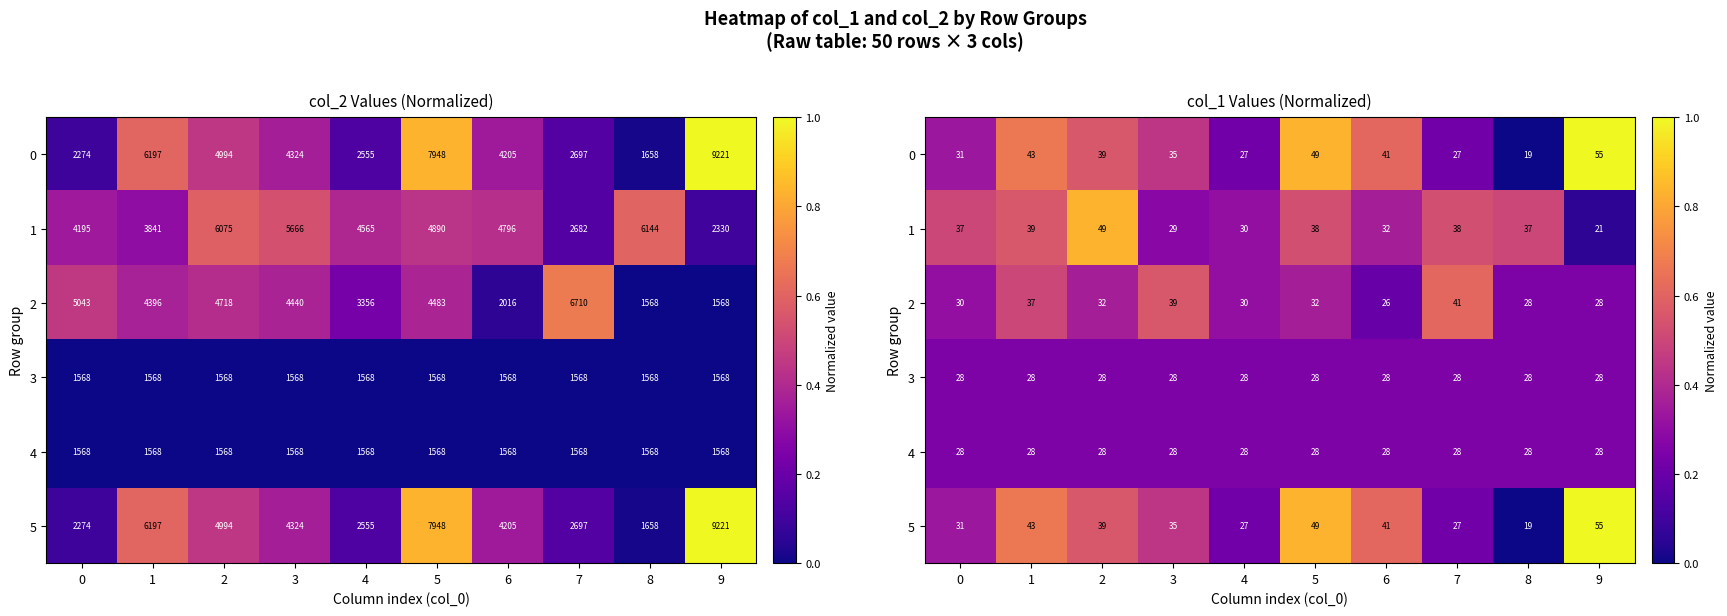

At 6, list the series in order from largest to smallest.

0, 5, 1, 3, 4, 2